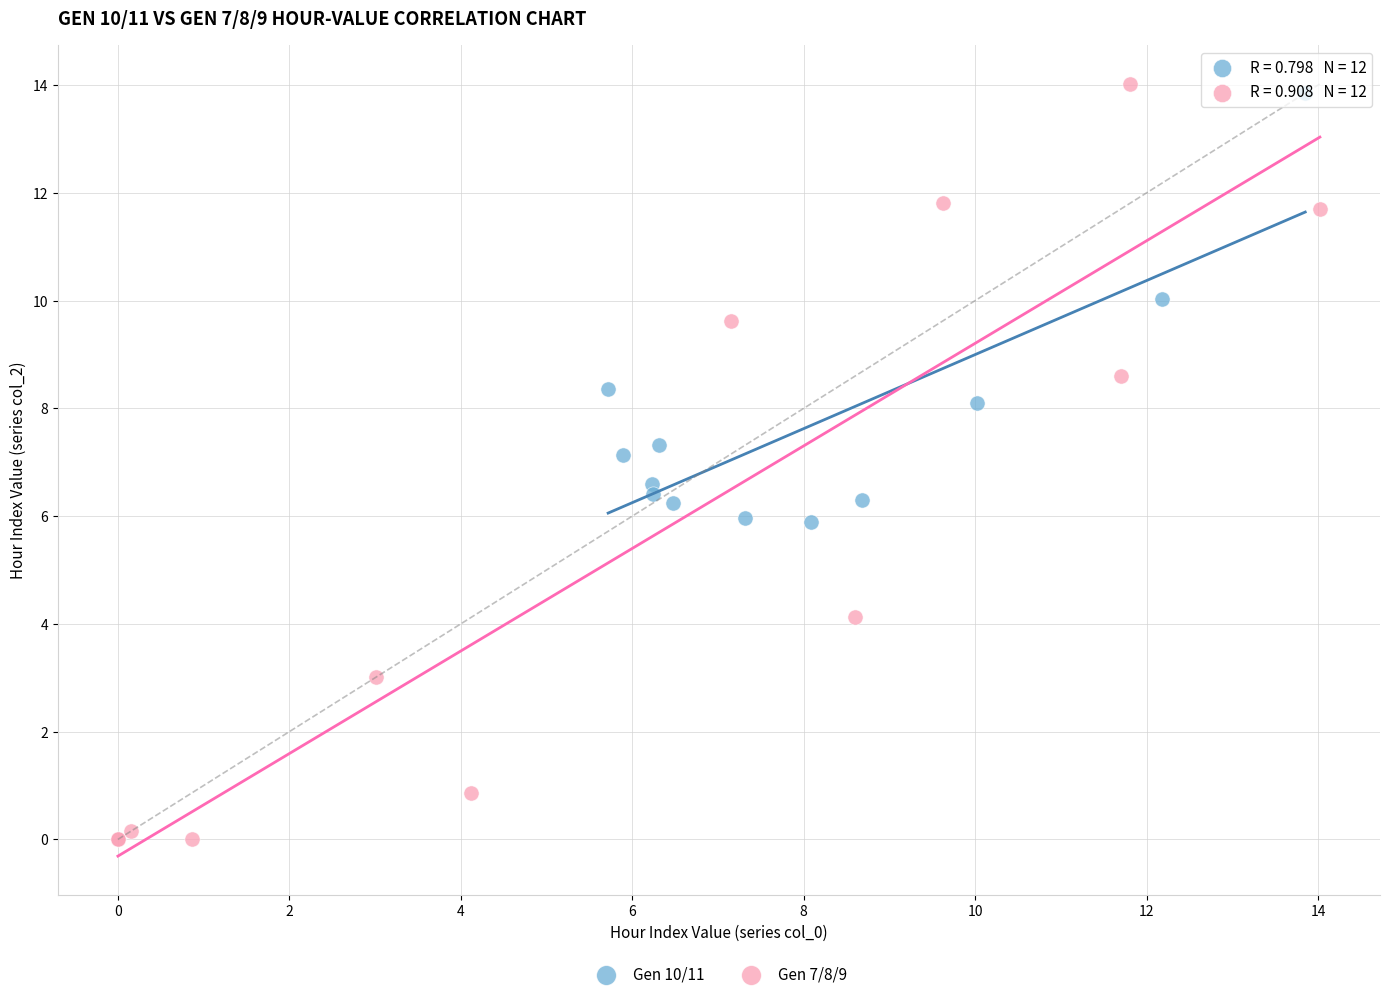

Which series reaches the maximum Y coordinate?

Gen 7/8/9